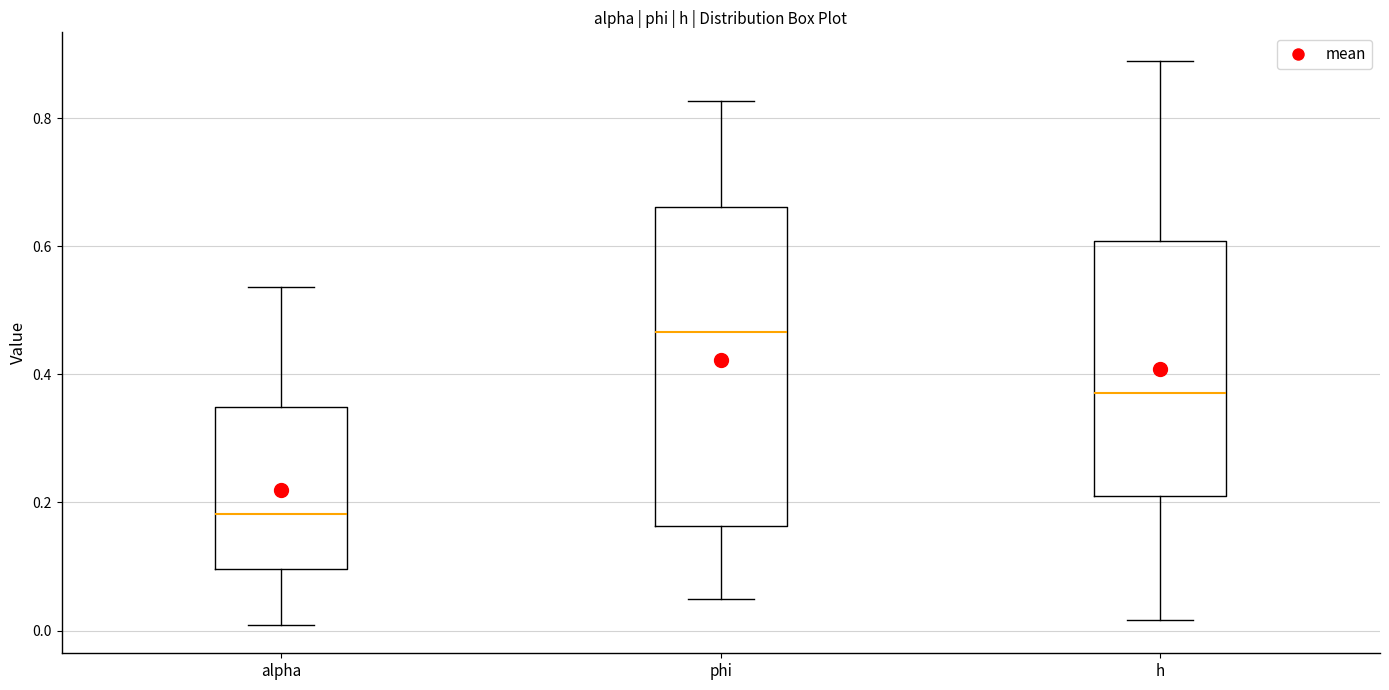

Comparing the boxes themselves (not the whiskers), which one is the tallest?

phi